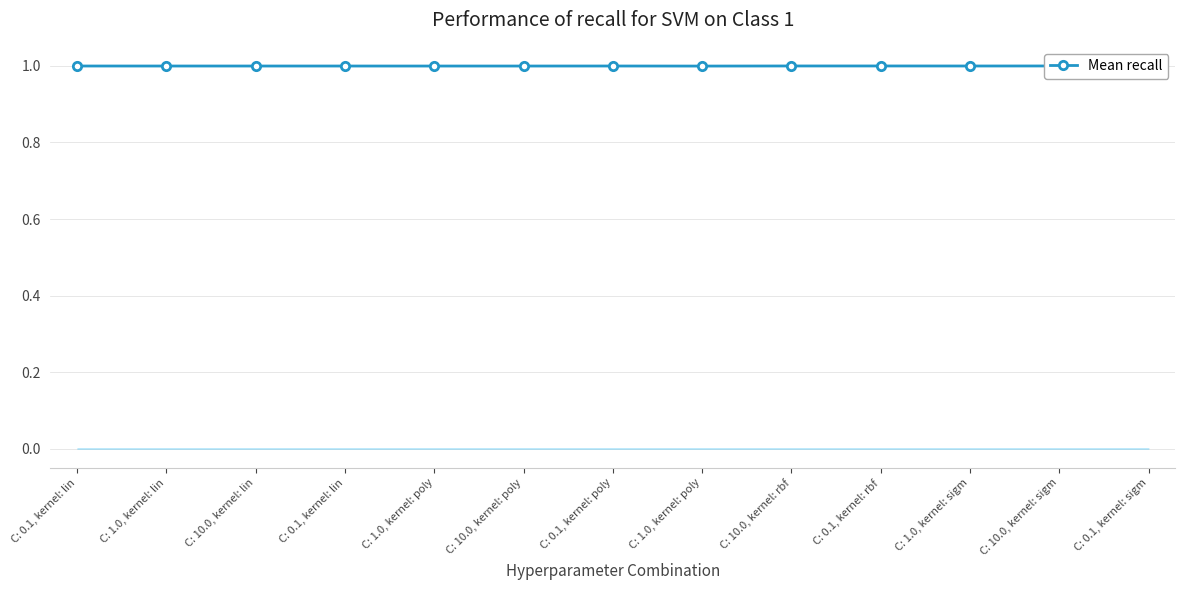

What is the value of the 6th point from the left?

1.0